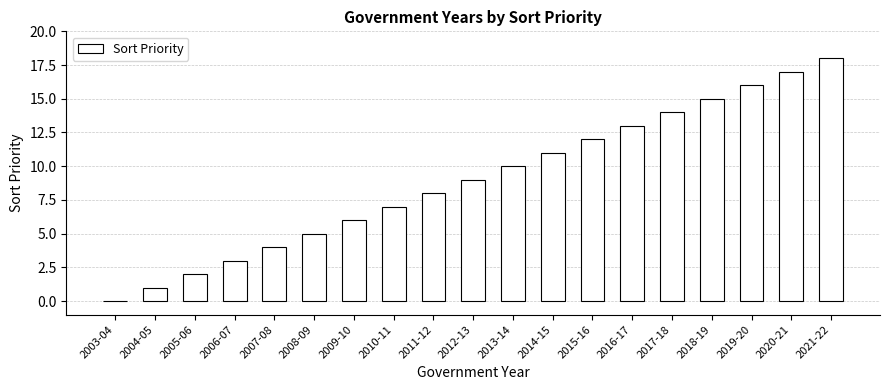

What is the sum of all values?

171